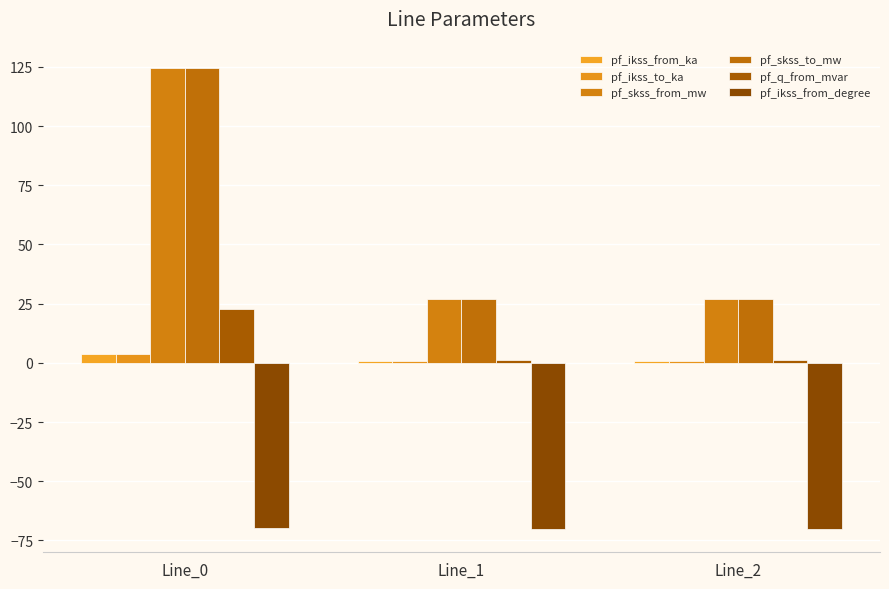

Which category has the highest value in the pf_ikss_to_ka series?

Line_0